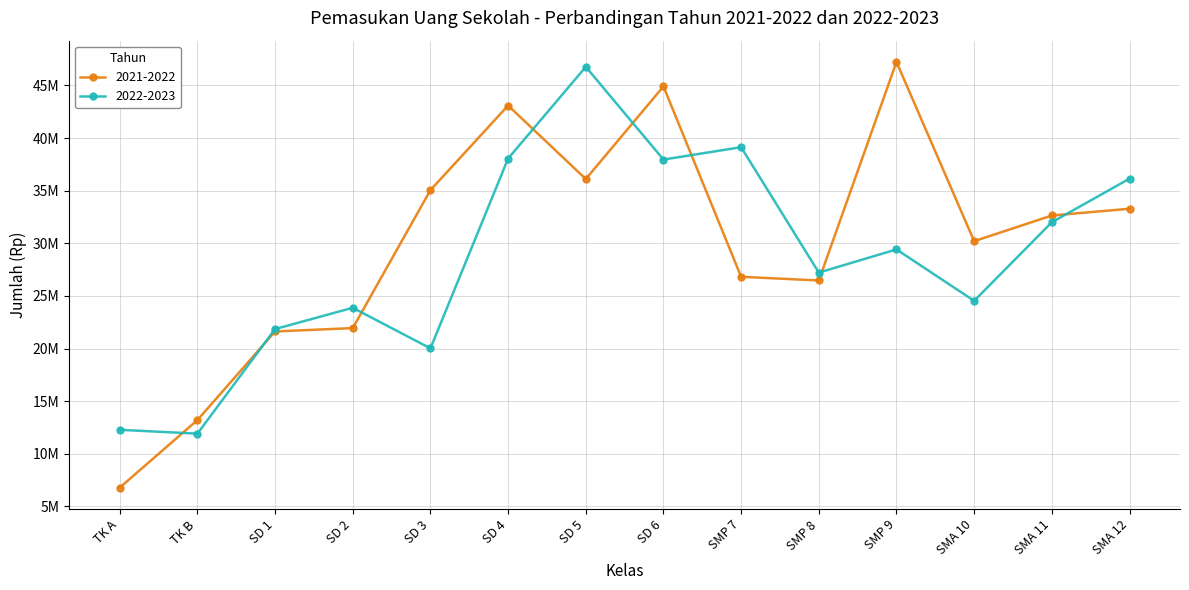

What is the difference between the 2021-2022 values at SMP 8 and SD 5?

9640000